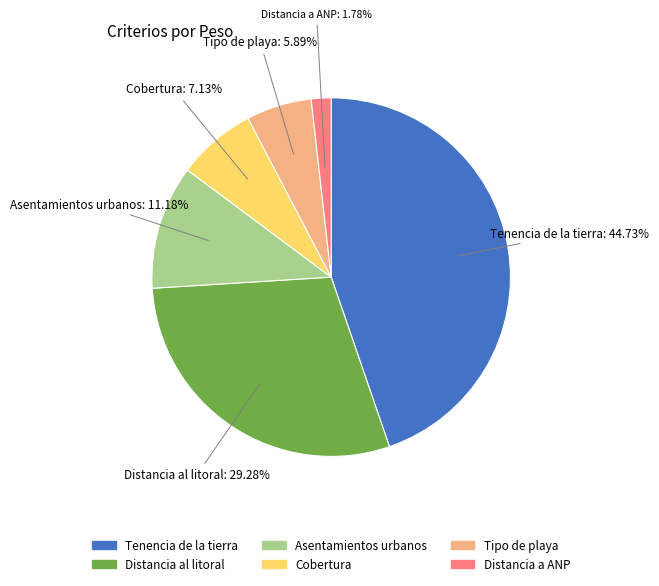

To the nearest percent, what is the difference between the Tenencia de la tierra and Distancia al litoral slice percentages?

15%